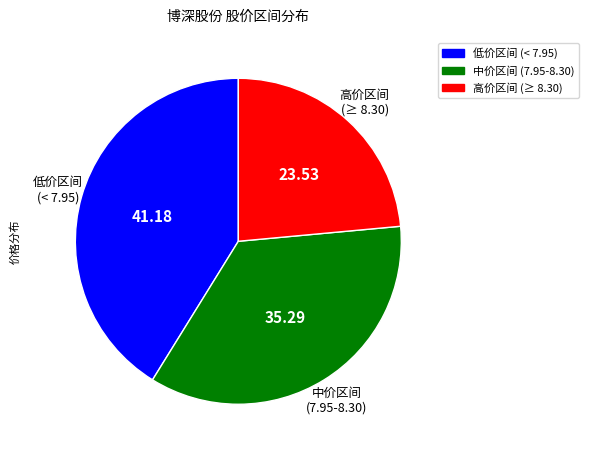

Does any single category account for the majority?

No